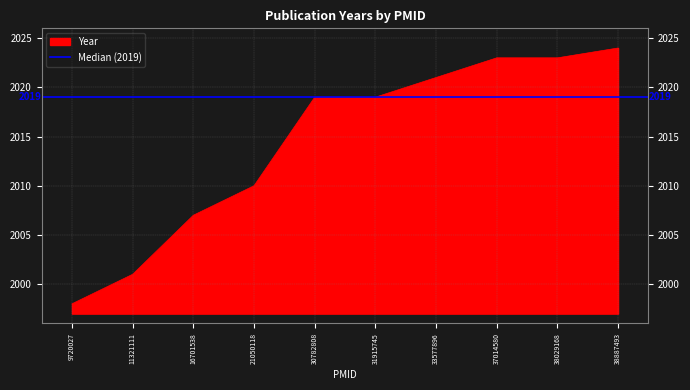

What is the greatest value displayed?

2024